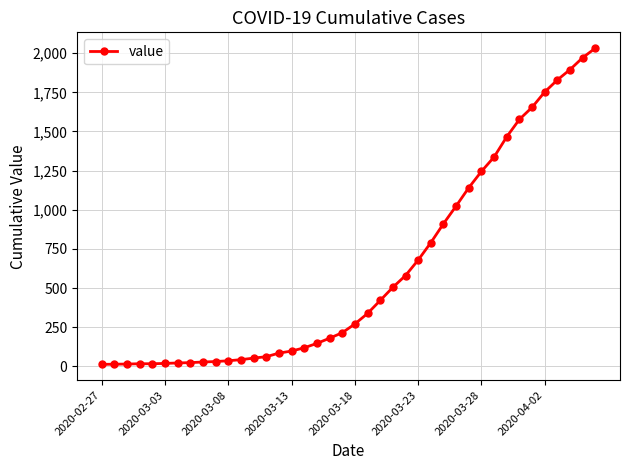

What is the difference between the maximum and minimum values?

2019